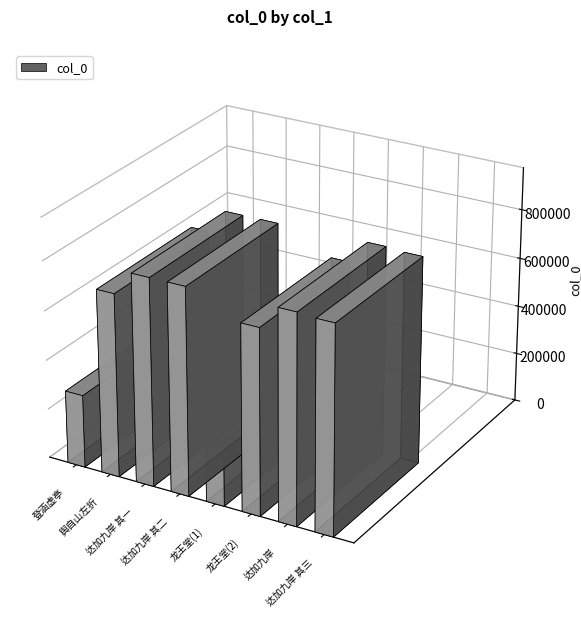

Reading left to right, what are all the values shown in this chart?

登涵虚亭·行行达鼋渚=295381	舆自山左折行达碧云寺=740625	自大嵙崁行达加九岸大营 其一=837889	自大嵙崁行达加九岸大营 其二=837890	登山至大悲寺舍骑步行达龙王堂=264000	登山至大悲寺舍骑步行达龙王堂=749398	自大嵙崁行达加九岸大营=844040	自大嵙崁行达加九岸大营 其三=837891